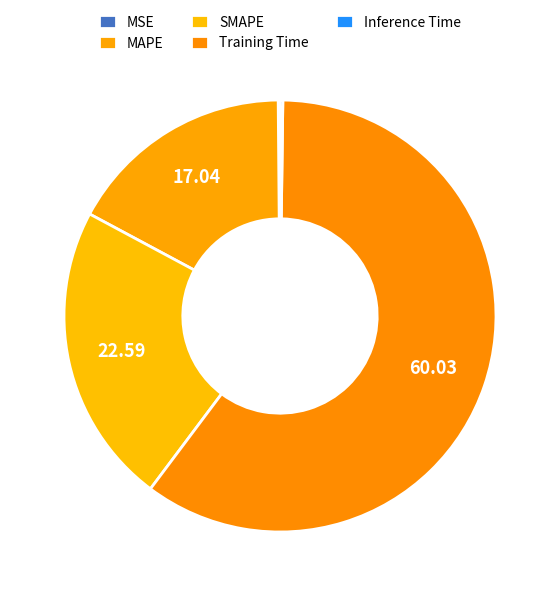

Combined, do Inference Time and Training Time account for over 50%?

Yes